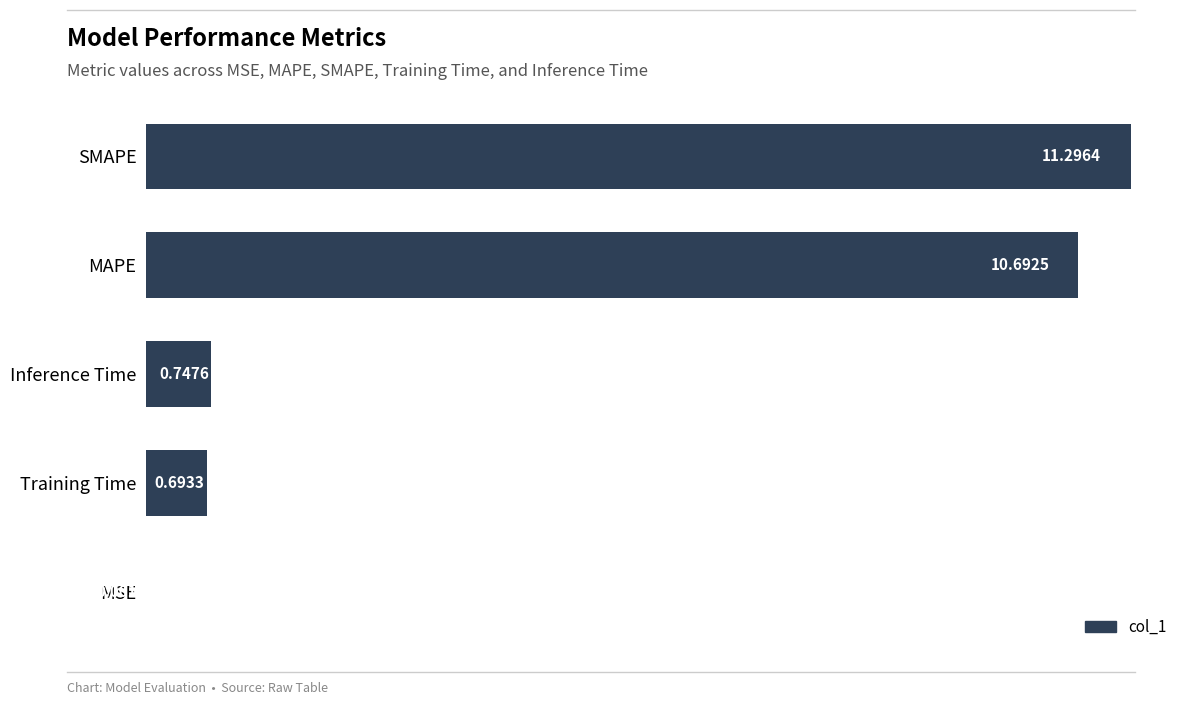

Are the bars horizontal?

Yes